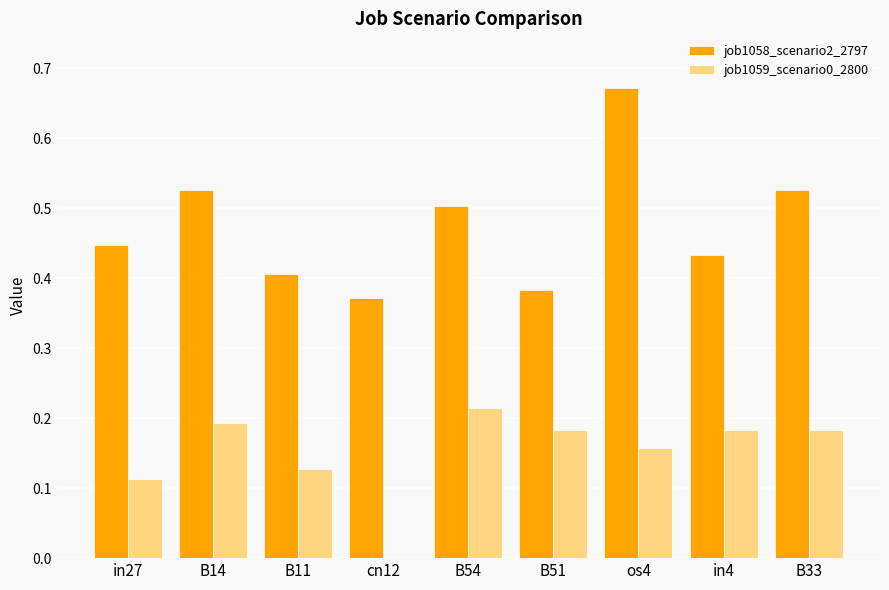

Are the bars grouped side by side (vs. stacked)?

Yes